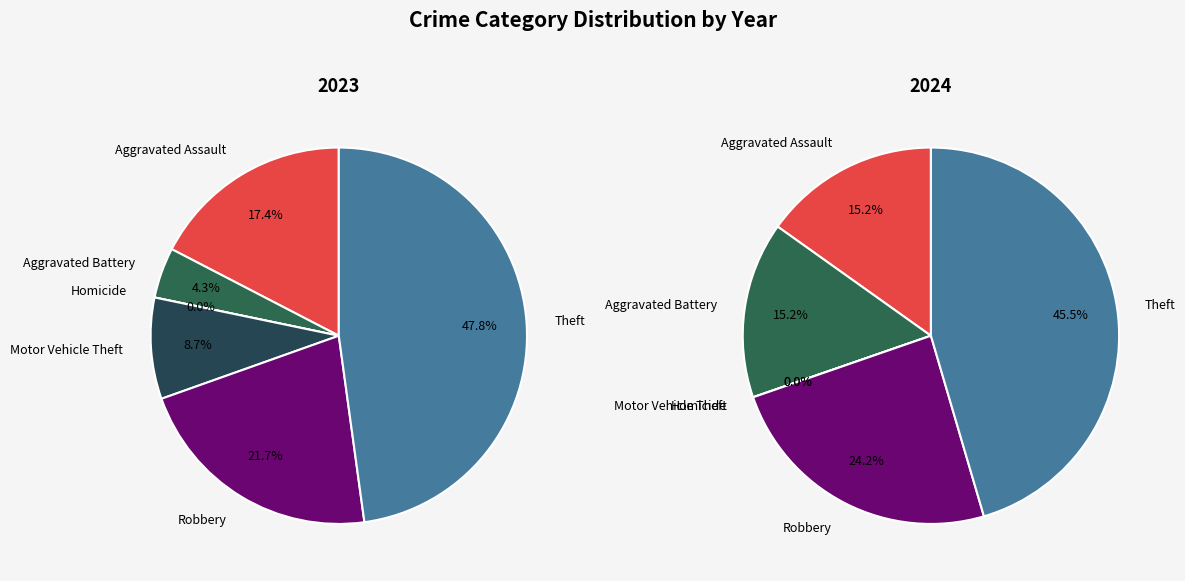

True or false: Theft accounts for 45% of the total.

True